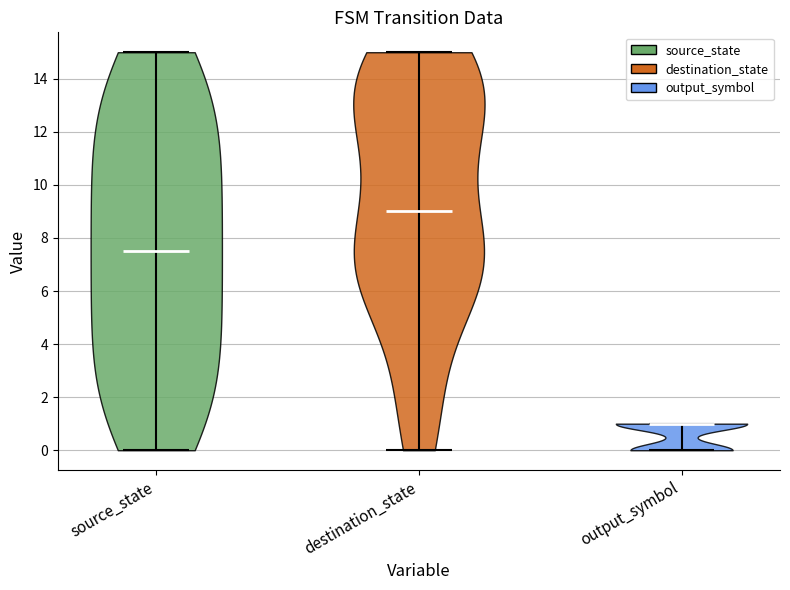

Reading left to right, read every violin against the y-axis: where its median line is, and the lowest and highest points it reaches. The values are not printed on the chart, so give them approximately, as read against the axis.

source_state: median line 7.6, lowest point 0.0, highest point 15.0
destination_state: median line 9.0, lowest point 0.0, highest point 15.0
output_symbol: median line 1.0, lowest point 0.0, highest point 1.0